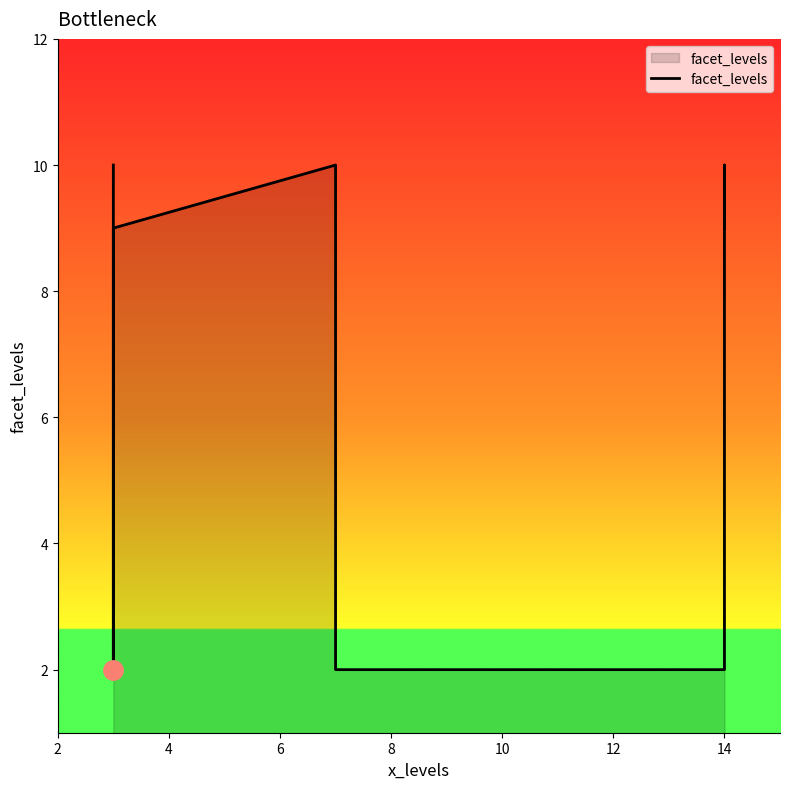

What is the greatest value displayed?

10